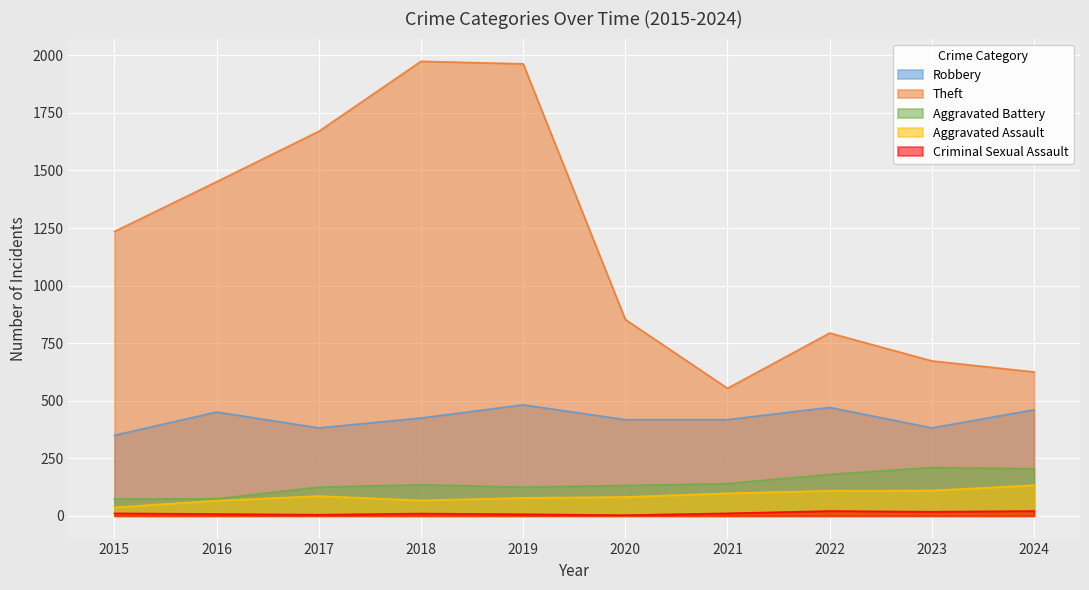

Read the Aggravated Assault value at 2020.

82